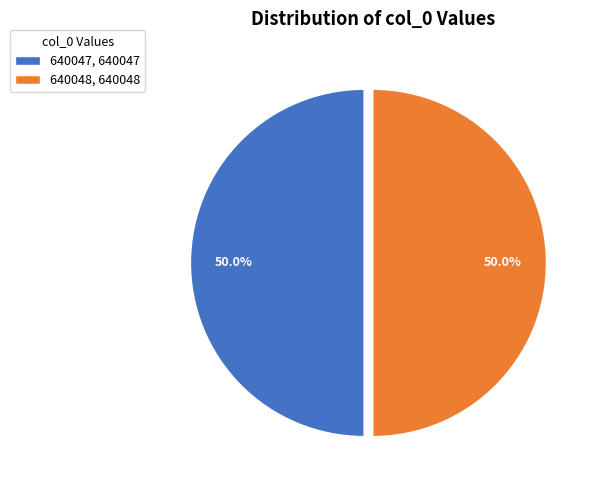

Approximately how many times larger is the value at 640047, 640047 compared to 640048, 640048?

1.0